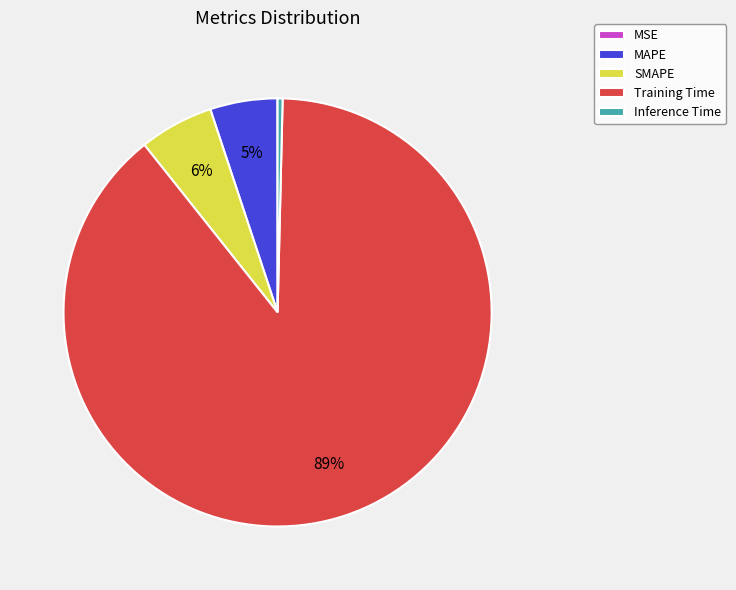

Is SMAPE the majority of the pie?

No